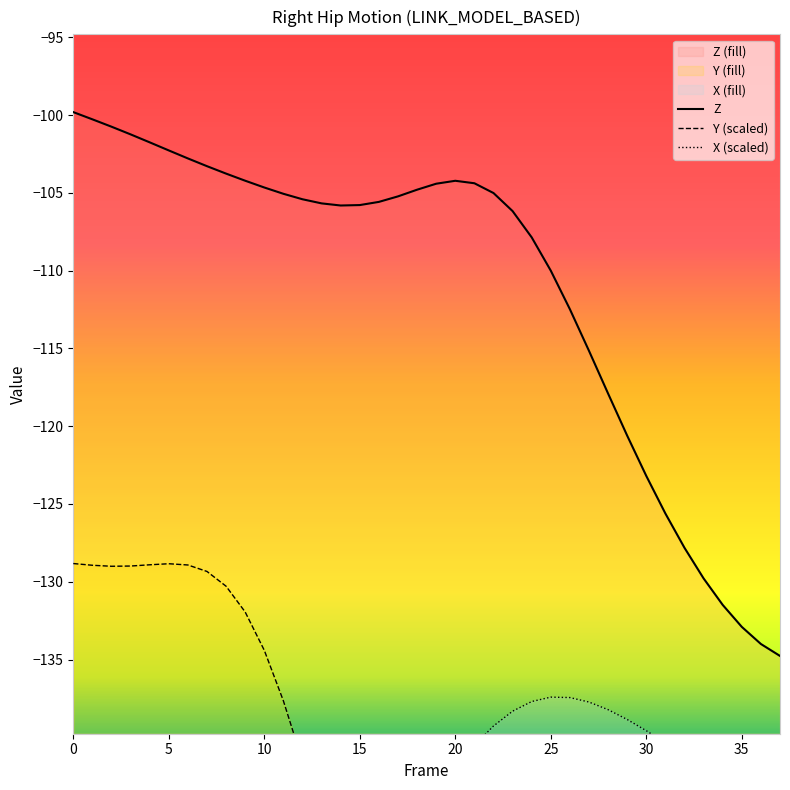

At which label is Z closest to -117?

28